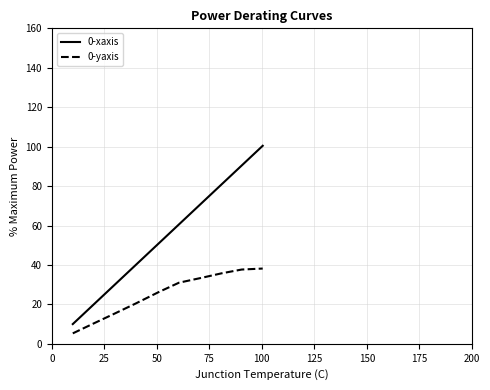

Which series has the largest range (max minus min)?

0-xaxis